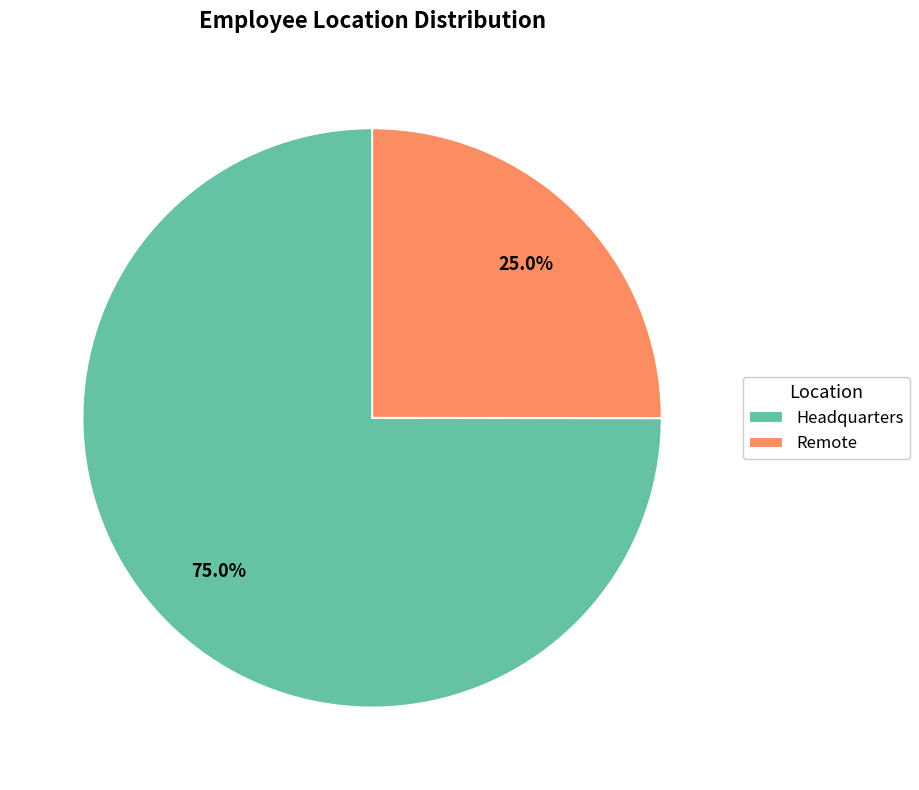

Which category accounts for the majority?

Headquarters